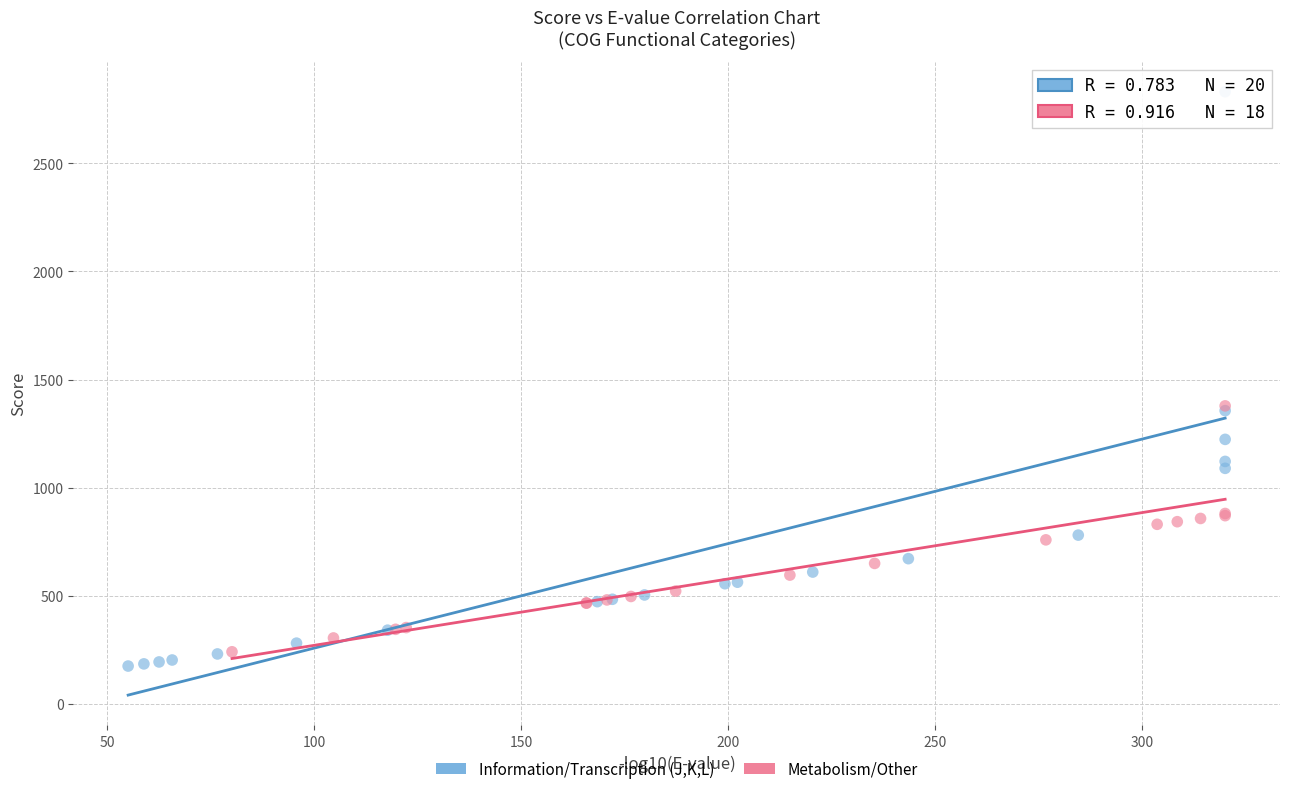

Which series has the largest Y range (max minus min)?

Information/Transcription (J,K,L)